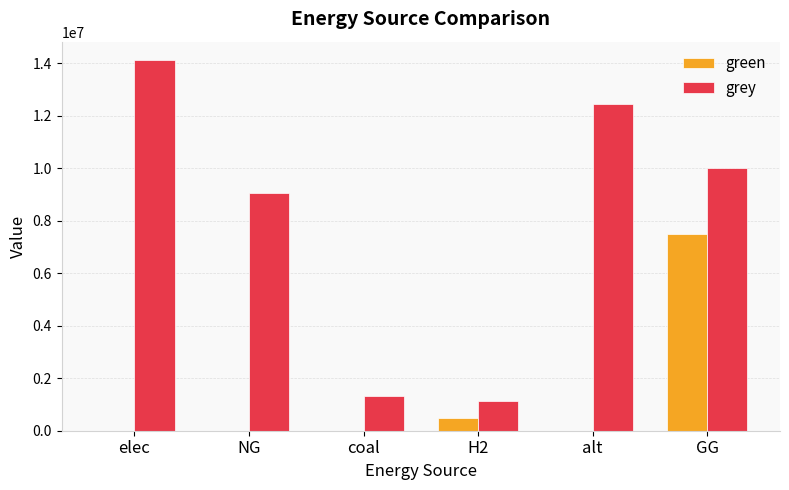

What is the sum of all green values?

8000000.0